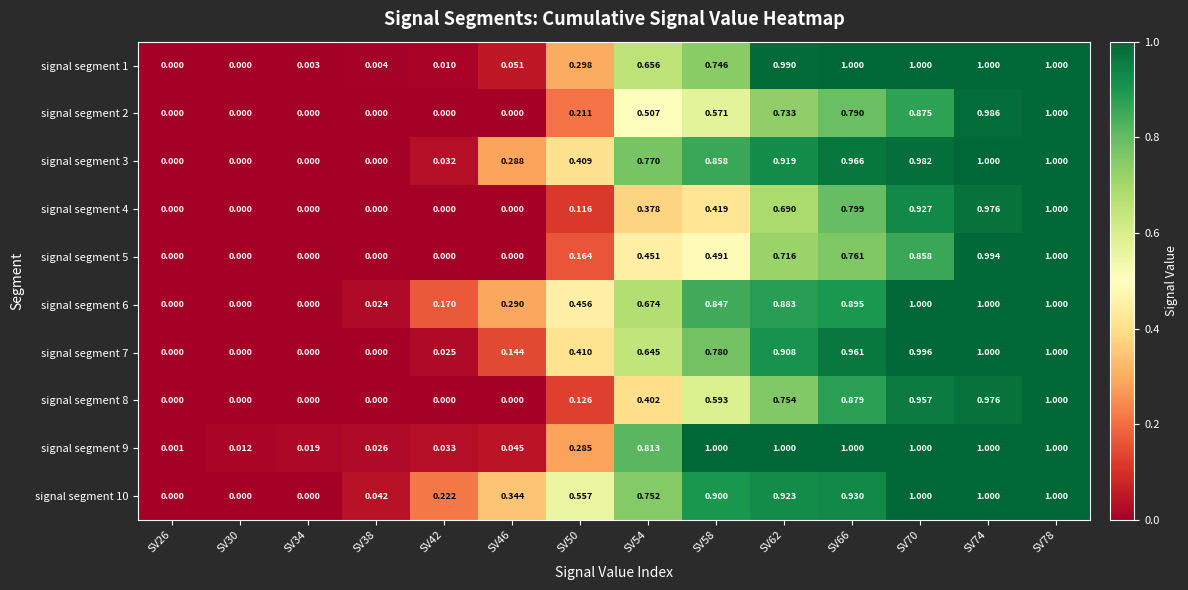

Is the value of signal segment 6 at SV26 greater than the value of signal segment 4 at SV66?

No